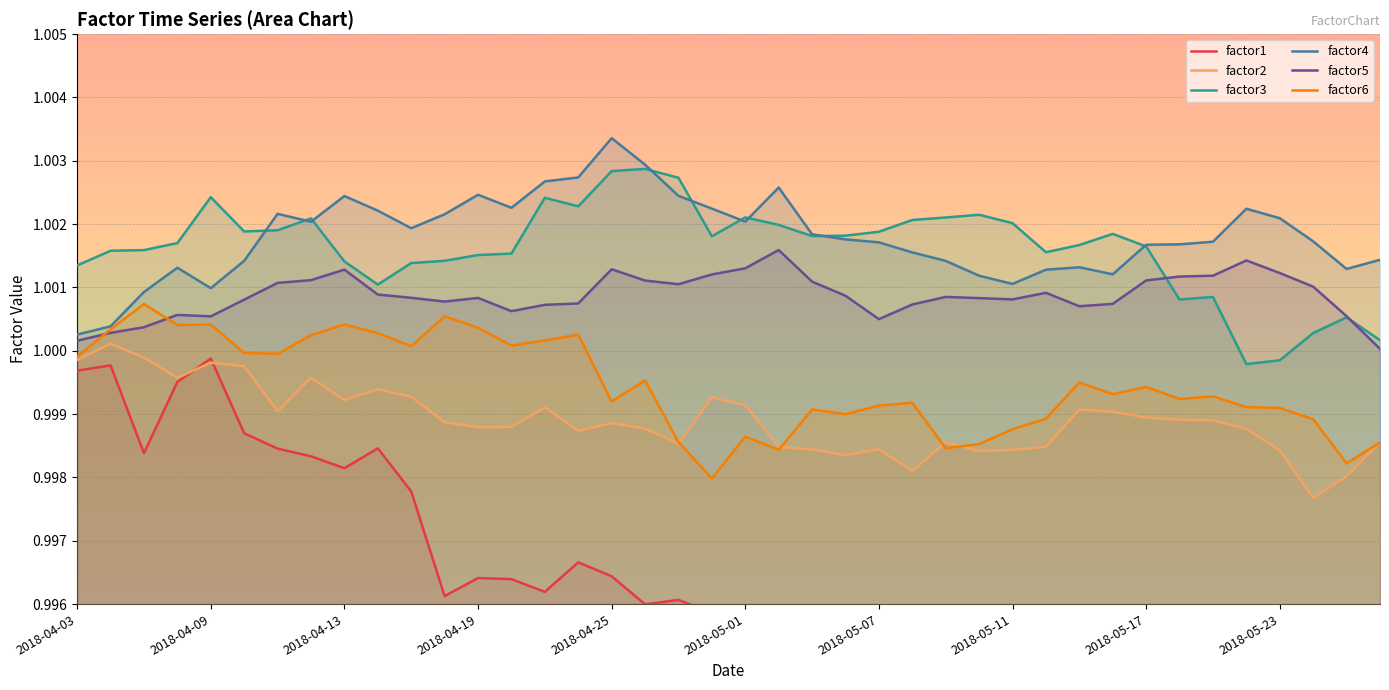

Reading left to right, what are all the values shown in this chart?

factor1: 2018-04-03=1.0	2018-04-04=1.0	2018-04-05=1.0	2018-04-06=1.0	2018-04-09=1.0	2018-04-10=1.0	2018-04-11=1.0	2018-04-12=1.0	2018-04-13=1.0	2018-04-16=1.0	2018-04-17=1.0	2018-04-18=1.0	2018-04-19=1.0	2018-04-20=1.0	2018-04-23=1.0	2018-04-24=1.0	2018-04-25=1.0	2018-04-26=1.0	2018-04-27=1.0	2018-04-30=1.0	2018-05-01=1.0	2018-05-02=1.0	2018-05-03=1.0	2018-05-04=1.0	2018-05-07=1.0	2018-05-08=1.0	2018-05-09=1.0	2018-05-10=1.0	2018-05-11=1.0	2018-05-14=1.0	2018-05-15=1.0	2018-05-16=1.0	2018-05-17=1.0	2018-05-18=1.0	2018-05-21=1.0	2018-05-22=1.0	2018-05-23=1.0	2018-05-24=1.0	2018-05-25=1.0	2018-05-28=1.0
factor2: 2018-04-03=1.0	2018-04-04=1.0	2018-04-05=1.0	2018-04-06=1.0	2018-04-09=1.0	2018-04-10=1.0	2018-04-11=1.0	2018-04-12=1.0	2018-04-13=1.0	2018-04-16=1.0	2018-04-17=1.0	2018-04-18=1.0	2018-04-19=1.0	2018-04-20=1.0	2018-04-23=1.0	2018-04-24=1.0	2018-04-25=1.0	2018-04-26=1.0	2018-04-27=1.0	2018-04-30=1.0	2018-05-01=1.0	2018-05-02=1.0	2018-05-03=1.0	2018-05-04=1.0	2018-05-07=1.0	2018-05-08=1.0	2018-05-09=1.0	2018-05-10=1.0	2018-05-11=1.0	2018-05-14=1.0	2018-05-15=1.0	2018-05-16=1.0	2018-05-17=1.0	2018-05-18=1.0	2018-05-21=1.0	2018-05-22=1.0	2018-05-23=1.0	2018-05-24=1.0	2018-05-25=1.0	2018-05-28=1.0
factor3: 2018-04-03=1.0	2018-04-04=1.0	2018-04-05=1.0	2018-04-06=1.0	2018-04-09=1.0	2018-04-10=1.0	2018-04-11=1.0	2018-04-12=1.0	2018-04-13=1.0	2018-04-16=1.0	2018-04-17=1.0	2018-04-18=1.0	2018-04-19=1.0	2018-04-20=1.0	2018-04-23=1.0	2018-04-24=1.0	2018-04-25=1.0	2018-04-26=1.0	2018-04-27=1.0	2018-04-30=1.0	2018-05-01=1.0	2018-05-02=1.0	2018-05-03=1.0	2018-05-04=1.0	2018-05-07=1.0	2018-05-08=1.0	2018-05-09=1.0	2018-05-10=1.0	2018-05-11=1.0	2018-05-14=1.0	2018-05-15=1.0	2018-05-16=1.0	2018-05-17=1.0	2018-05-18=1.0	2018-05-21=1.0	2018-05-22=1.0	2018-05-23=1.0	2018-05-24=1.0	2018-05-25=1.0	2018-05-28=1.0
factor4: 2018-04-03=1.0	2018-04-04=1.0	2018-04-05=1.0	2018-04-06=1.0	2018-04-09=1.0	2018-04-10=1.0	2018-04-11=1.0	2018-04-12=1.0	2018-04-13=1.0	2018-04-16=1.0	2018-04-17=1.0	2018-04-18=1.0	2018-04-19=1.0	2018-04-20=1.0	2018-04-23=1.0	2018-04-24=1.0	2018-04-25=1.0	2018-04-26=1.0	2018-04-27=1.0	2018-04-30=1.0	2018-05-01=1.0	2018-05-02=1.0	2018-05-03=1.0	2018-05-04=1.0	2018-05-07=1.0	2018-05-08=1.0	2018-05-09=1.0	2018-05-10=1.0	2018-05-11=1.0	2018-05-14=1.0	2018-05-15=1.0	2018-05-16=1.0	2018-05-17=1.0	2018-05-18=1.0	2018-05-21=1.0	2018-05-22=1.0	2018-05-23=1.0	2018-05-24=1.0	2018-05-25=1.0	2018-05-28=1.0
factor5: 2018-04-03=1.0	2018-04-04=1.0	2018-04-05=1.0	2018-04-06=1.0	2018-04-09=1.0	2018-04-10=1.0	2018-04-11=1.0	2018-04-12=1.0	2018-04-13=1.0	2018-04-16=1.0	2018-04-17=1.0	2018-04-18=1.0	2018-04-19=1.0	2018-04-20=1.0	2018-04-23=1.0	2018-04-24=1.0	2018-04-25=1.0	2018-04-26=1.0	2018-04-27=1.0	2018-04-30=1.0	2018-05-01=1.0	2018-05-02=1.0	2018-05-03=1.0	2018-05-04=1.0	2018-05-07=1.0	2018-05-08=1.0	2018-05-09=1.0	2018-05-10=1.0	2018-05-11=1.0	2018-05-14=1.0	2018-05-15=1.0	2018-05-16=1.0	2018-05-17=1.0	2018-05-18=1.0	2018-05-21=1.0	2018-05-22=1.0	2018-05-23=1.0	2018-05-24=1.0	2018-05-25=1.0	2018-05-28=1.0
factor6: 2018-04-03=1.0	2018-04-04=1.0	2018-04-05=1.0	2018-04-06=1.0	2018-04-09=1.0	2018-04-10=1.0	2018-04-11=1.0	2018-04-12=1.0	2018-04-13=1.0	2018-04-16=1.0	2018-04-17=1.0	2018-04-18=1.0	2018-04-19=1.0	2018-04-20=1.0	2018-04-23=1.0	2018-04-24=1.0	2018-04-25=1.0	2018-04-26=1.0	2018-04-27=1.0	2018-04-30=1.0	2018-05-01=1.0	2018-05-02=1.0	2018-05-03=1.0	2018-05-04=1.0	2018-05-07=1.0	2018-05-08=1.0	2018-05-09=1.0	2018-05-10=1.0	2018-05-11=1.0	2018-05-14=1.0	2018-05-15=1.0	2018-05-16=1.0	2018-05-17=1.0	2018-05-18=1.0	2018-05-21=1.0	2018-05-22=1.0	2018-05-23=1.0	2018-05-24=1.0	2018-05-25=1.0	2018-05-28=1.0